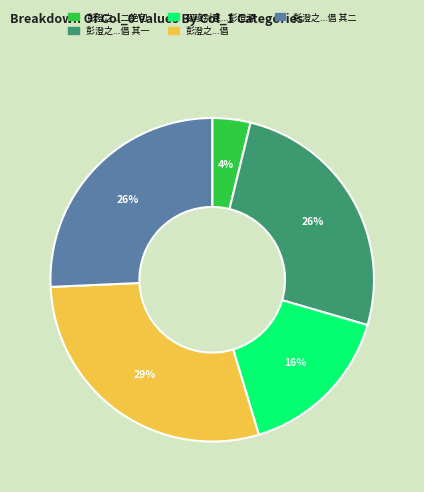

To the nearest percent, what is the average slice percentage?

20%